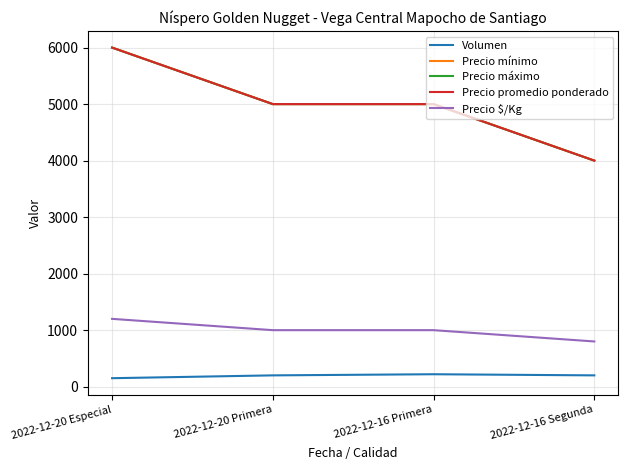

True or false: Volumen and Precio promedio ponderado cross at least once.

False